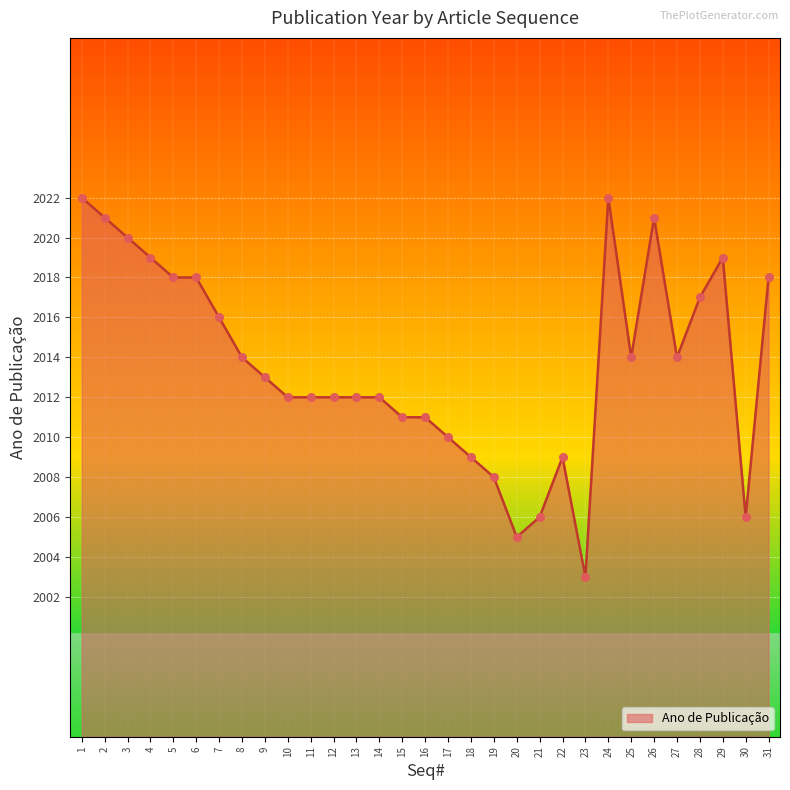

What is the change in value from 10 to 29?

+7